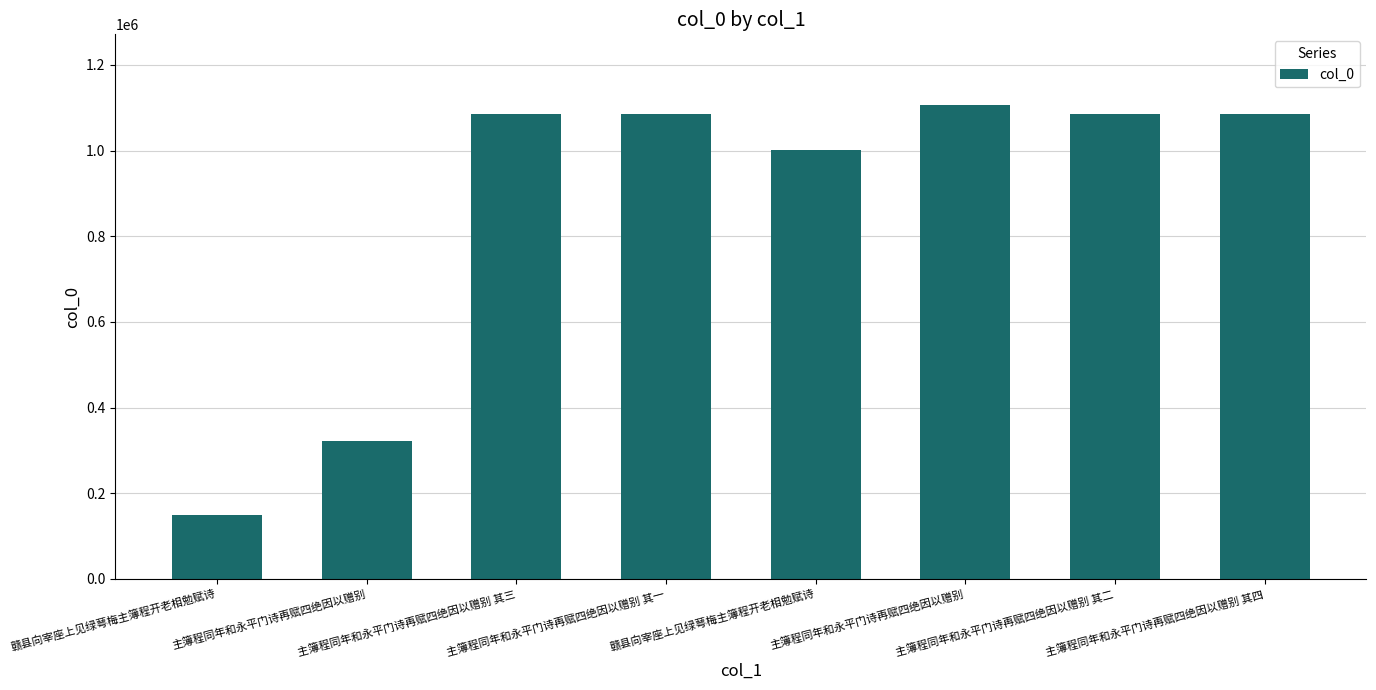

Does the chart contain any negative values?

No